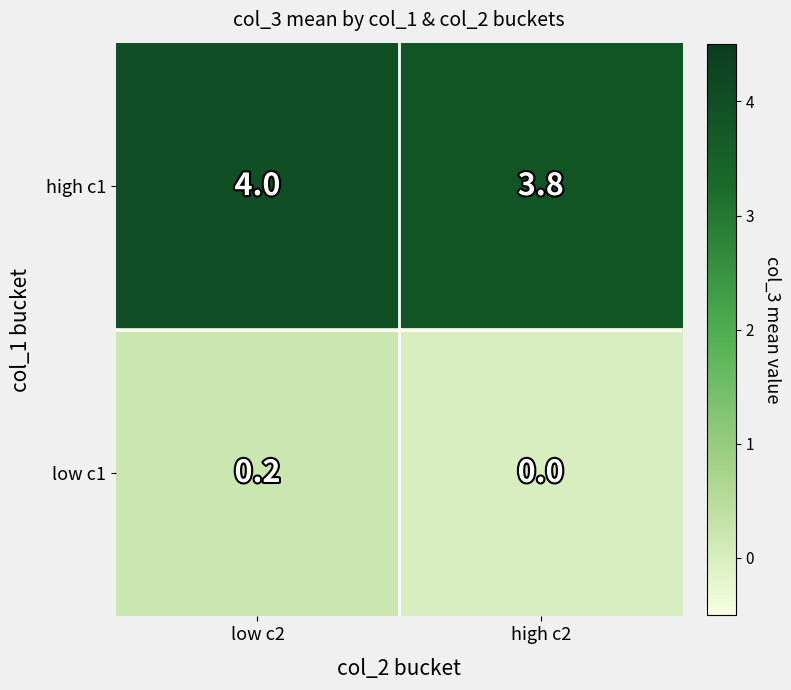

What is the difference between the highest and lowest values at high c2?

3.8